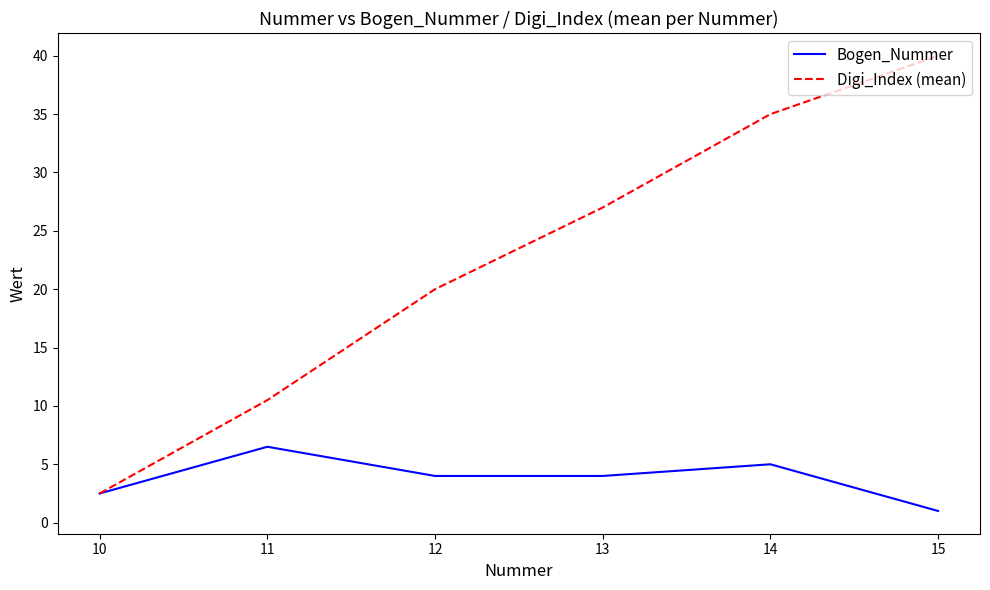

What is the difference between the highest and lowest values at 12?

16.0